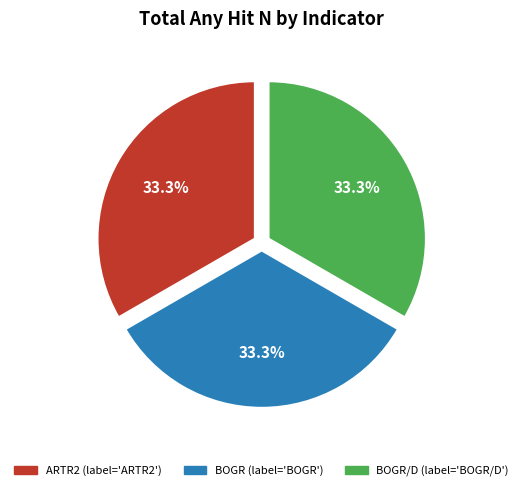

Approximately how many times larger is the value at BOGR (label='BOGR') compared to ARTR2 (label='ARTR2')?

1.0